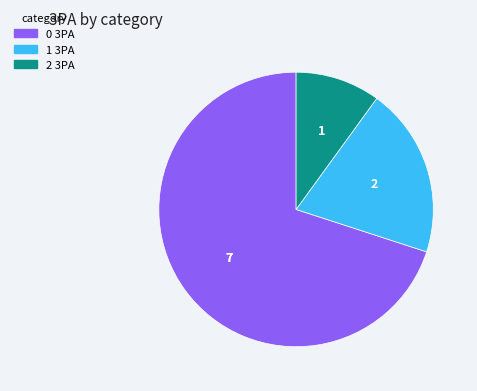

Count the number of slices in the pie.

3